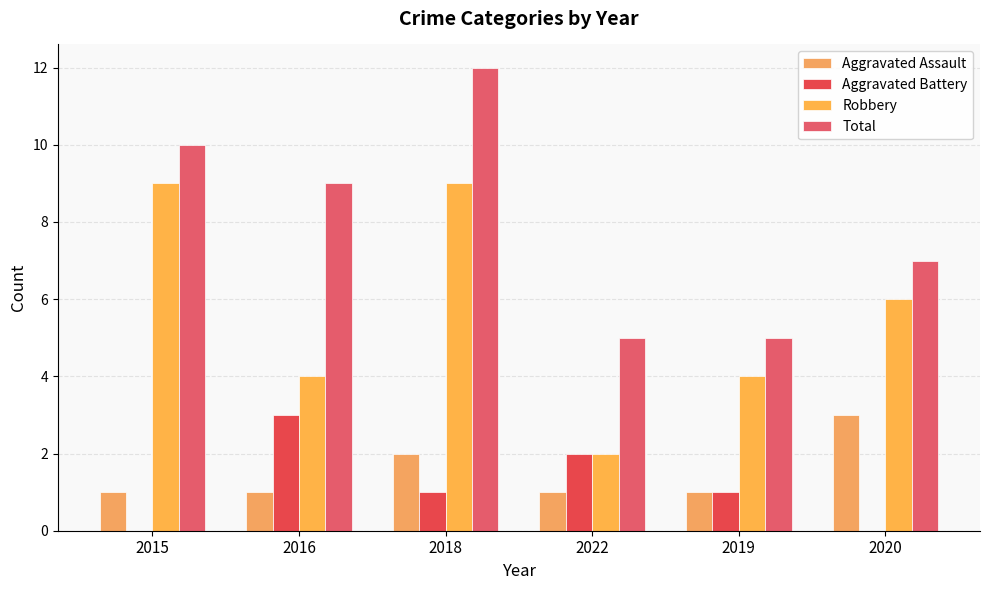

True or false: Aggravated Assault has a value of 1 at 2018.

False